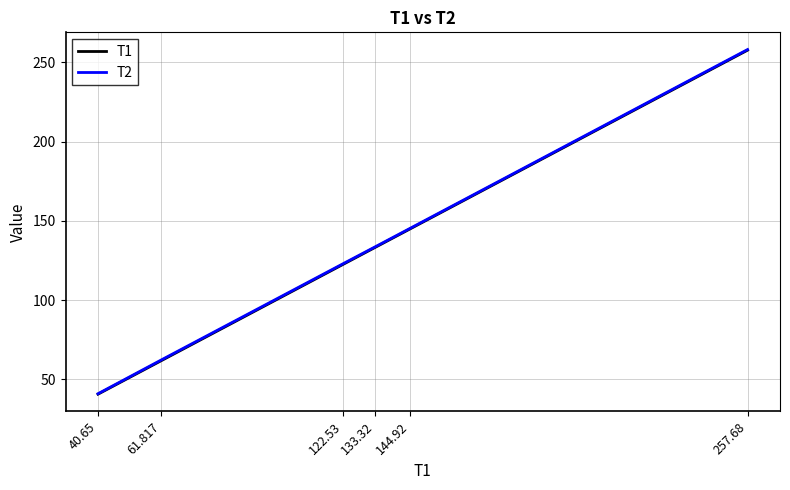

Where does the T2 series first go above 133?

133.32